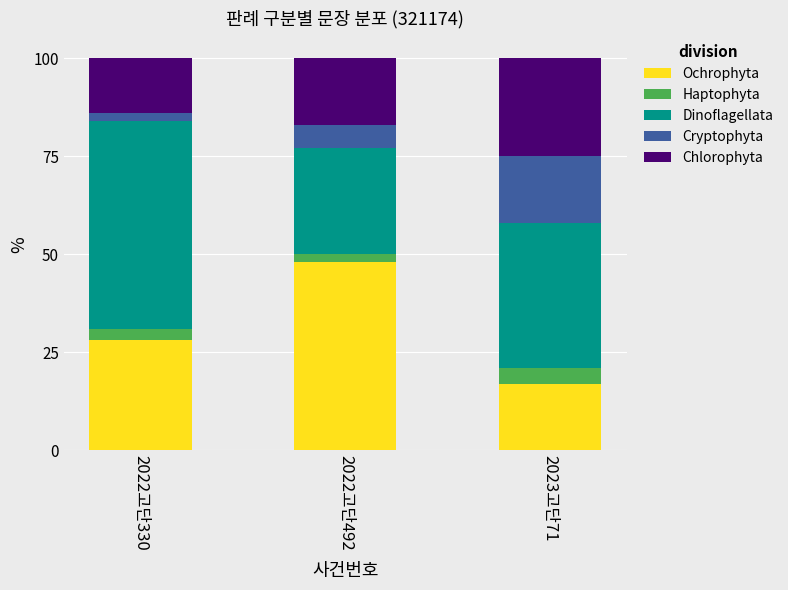

At which label does Ochrophyta reach its peak?

2022고단492